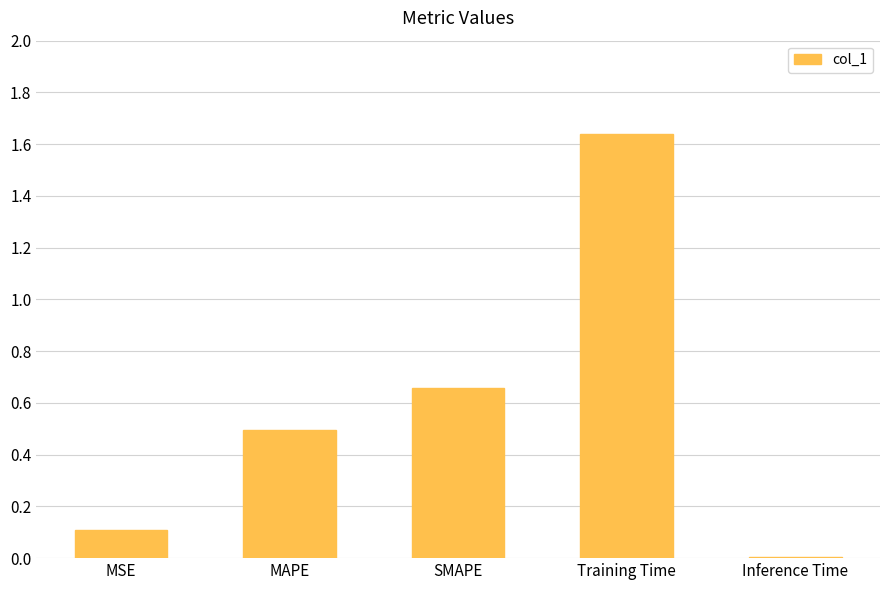

Which category has the highest value across all series?

Training Time